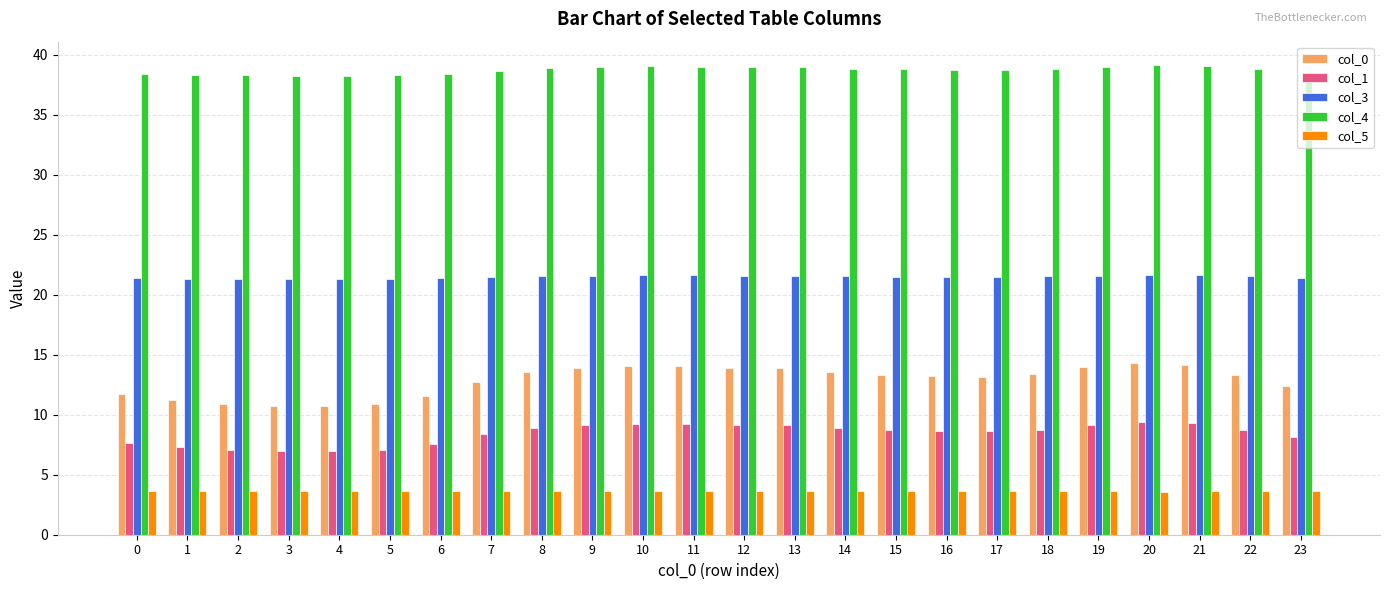

What is the lowest value of the col_1 series?

7.0